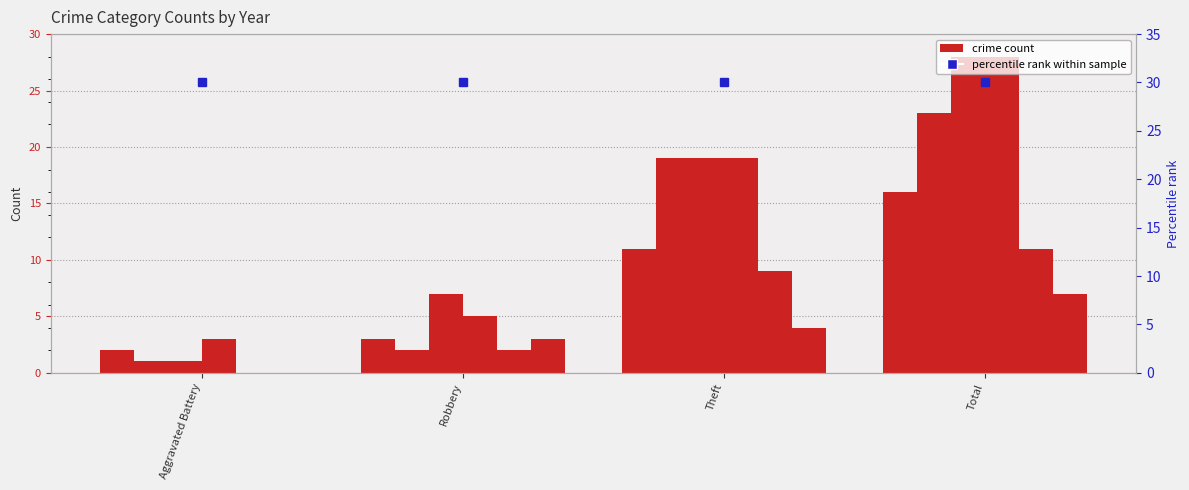

At which category is the sum across all series the highest?

Total